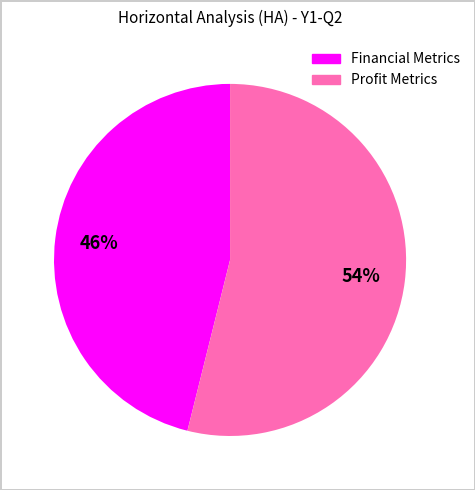

Is there a majority slice in this chart?

Yes